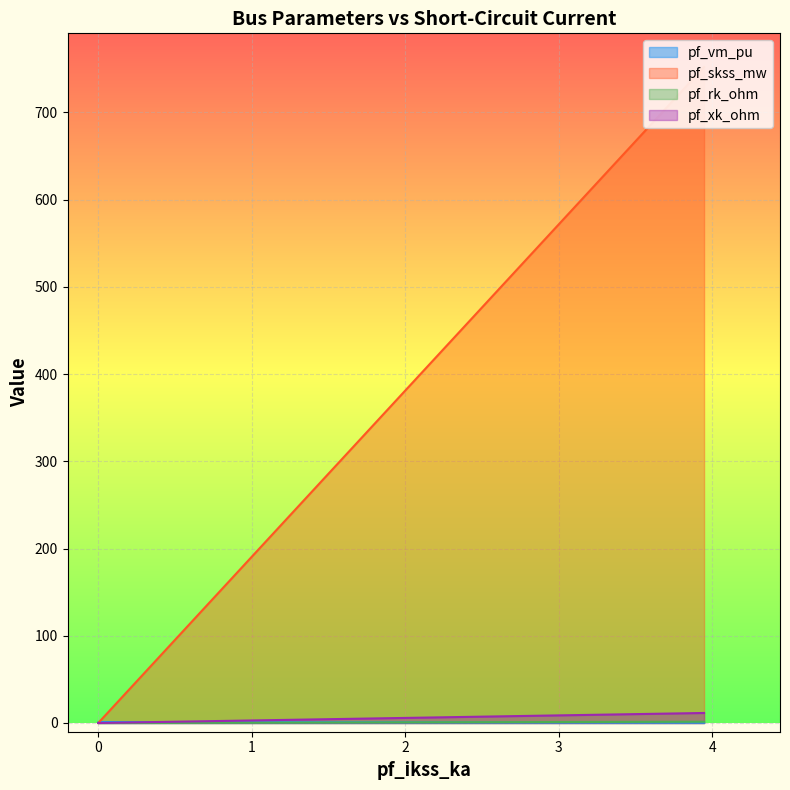

How many intersections are there between pf_rk_ohm and pf_vm_pu?

1